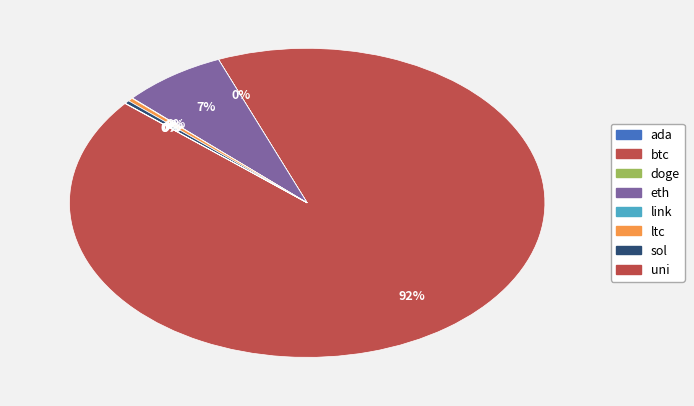

Count the number of slices in the pie.

8